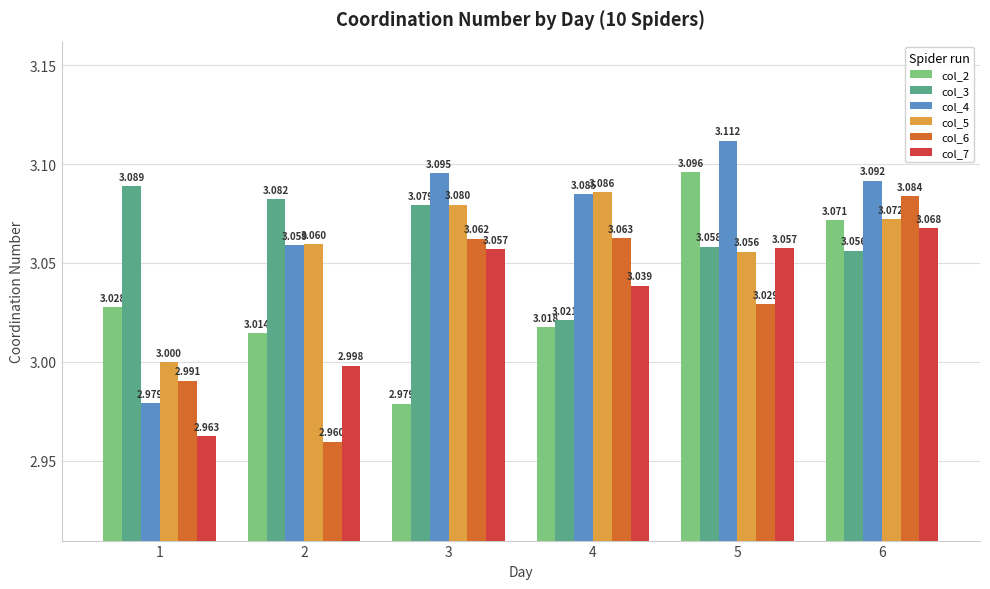

Which label corresponds to the largest value in the chart?

5